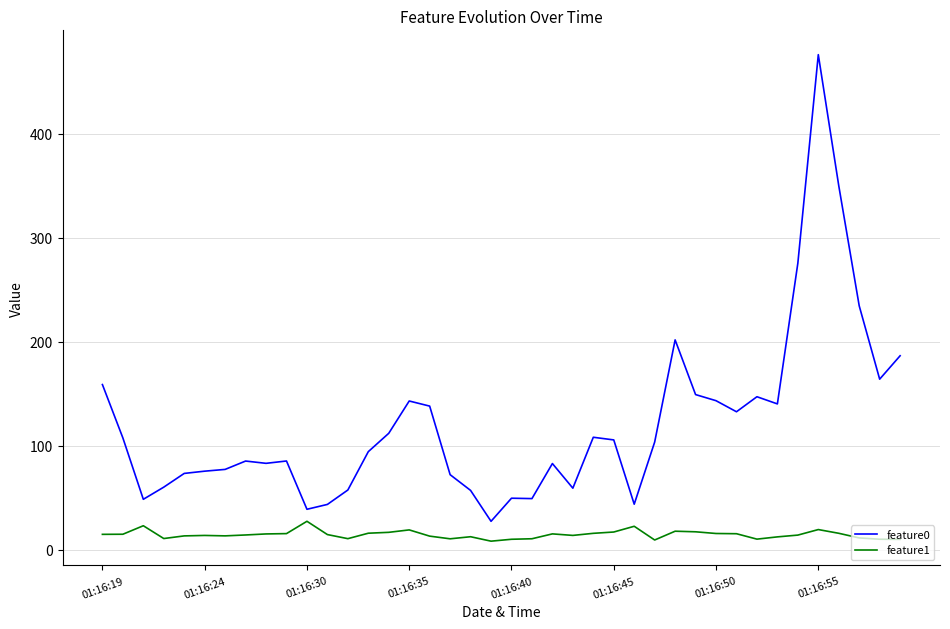

Which series has the largest total across all categories?

feature0